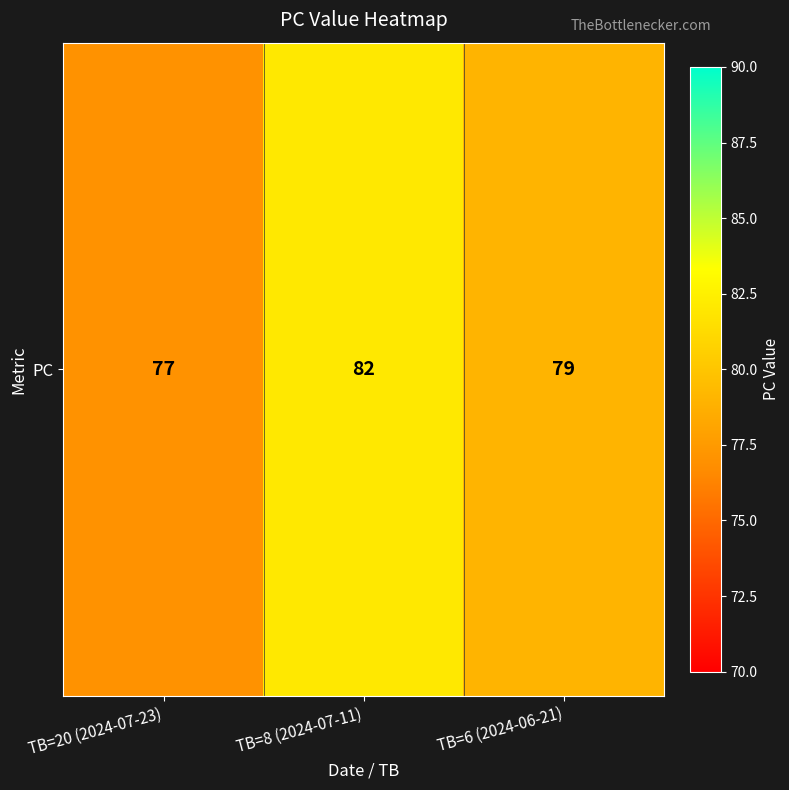

Rank the categories by value from lowest to highest.

TB=20 (2024-07-23), TB=6 (2024-06-21), TB=8 (2024-07-11)